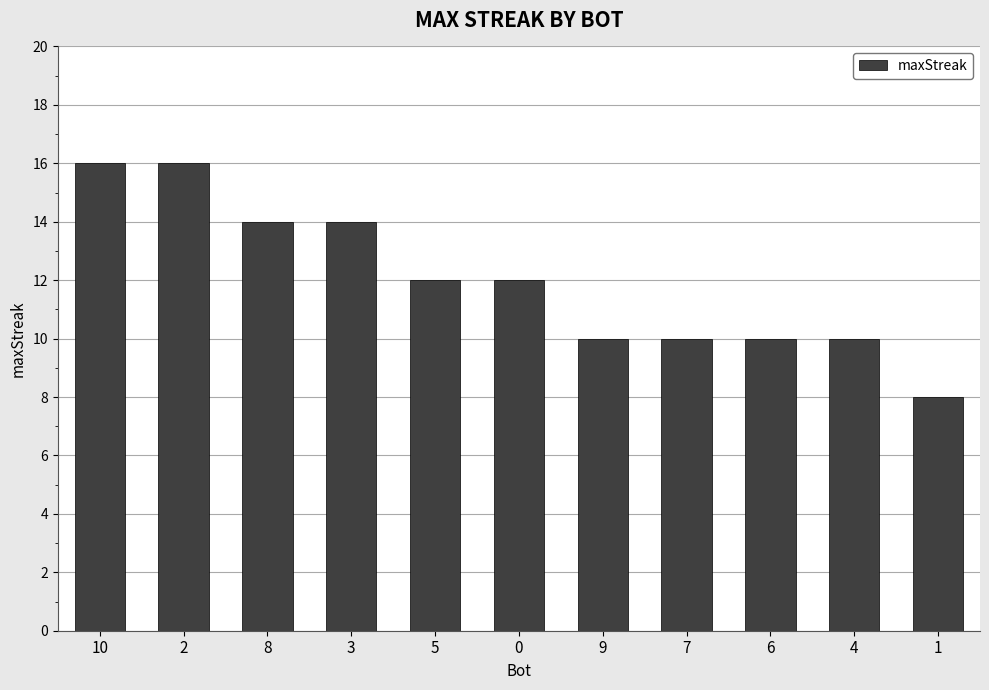

Which has a higher value, 9 or 1?

9